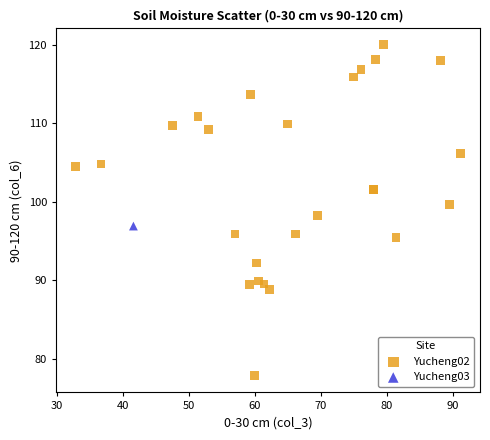

What are all the series names shown in the legend?

Yucheng02, Yucheng03